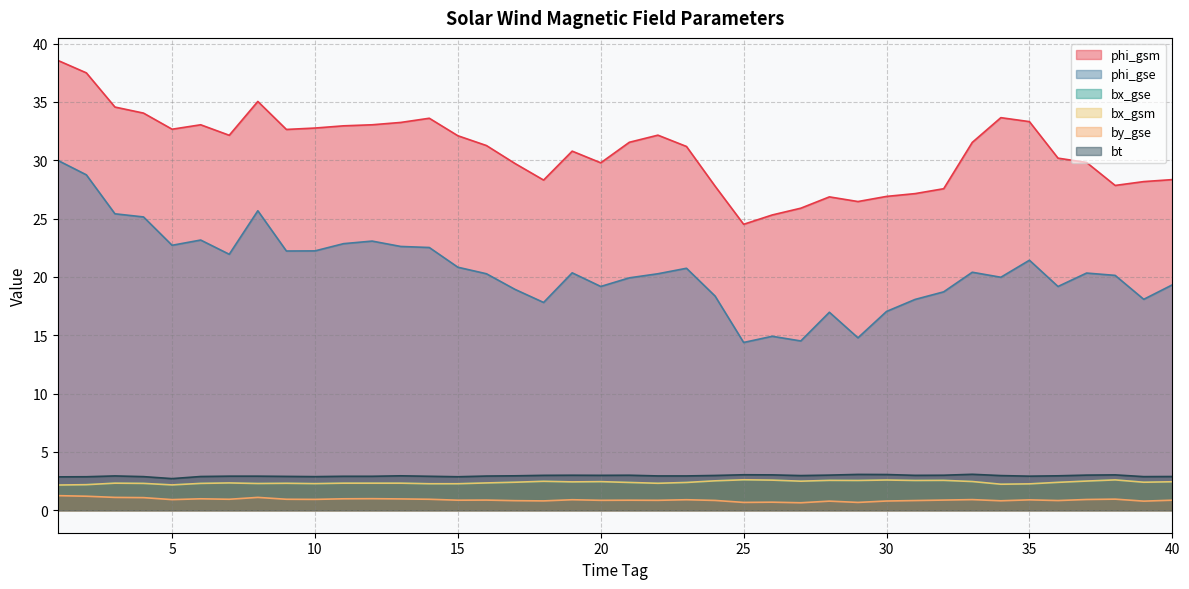

Which series has the largest range (max minus min)?

phi_gse